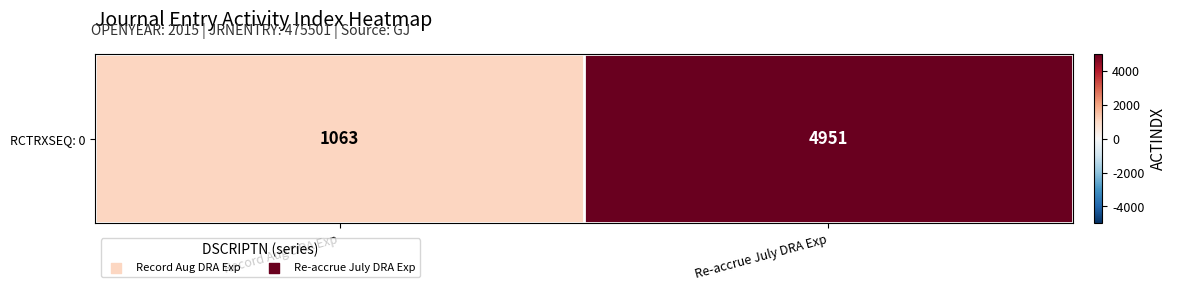

The value at Re-accrue July DRA Exp is 2228. True or false?

False